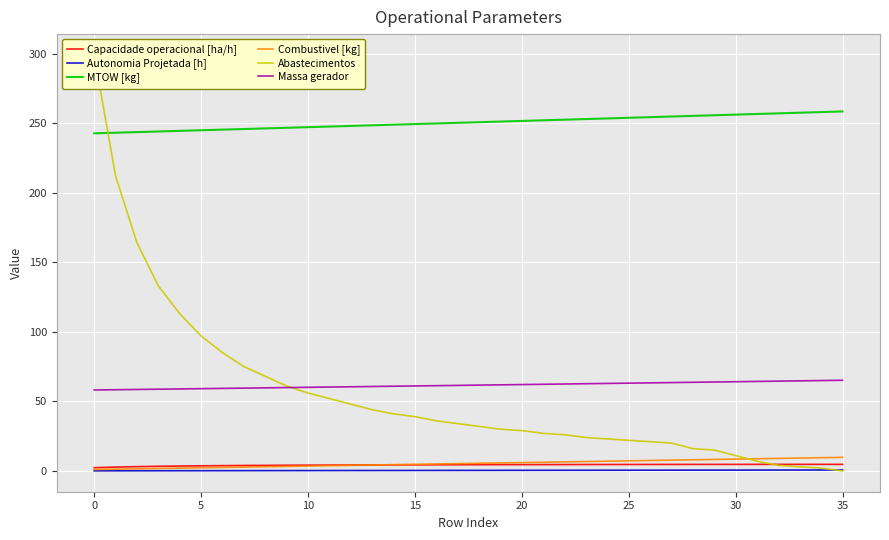

True or false: Capacidade operacional [ha/h] has more than 1 points higher than both neighbors.

True